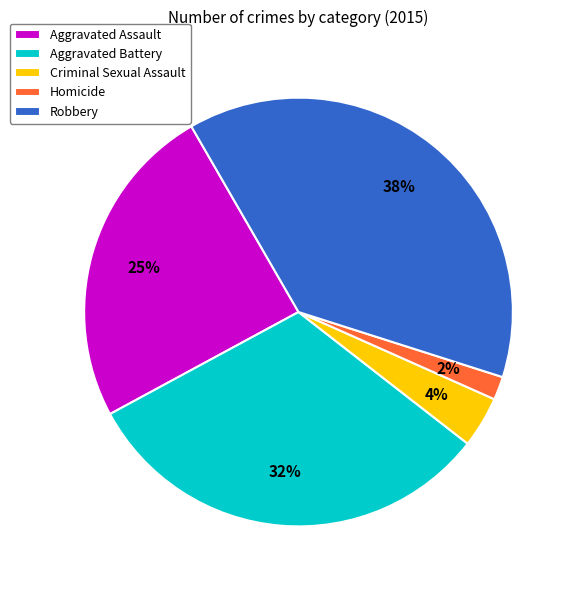

How many slices are in this pie chart?

5